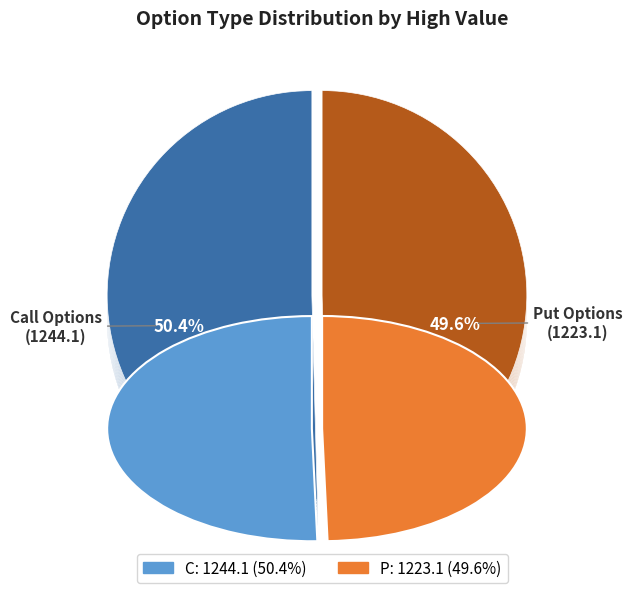

Which has a higher value, C or C?

C